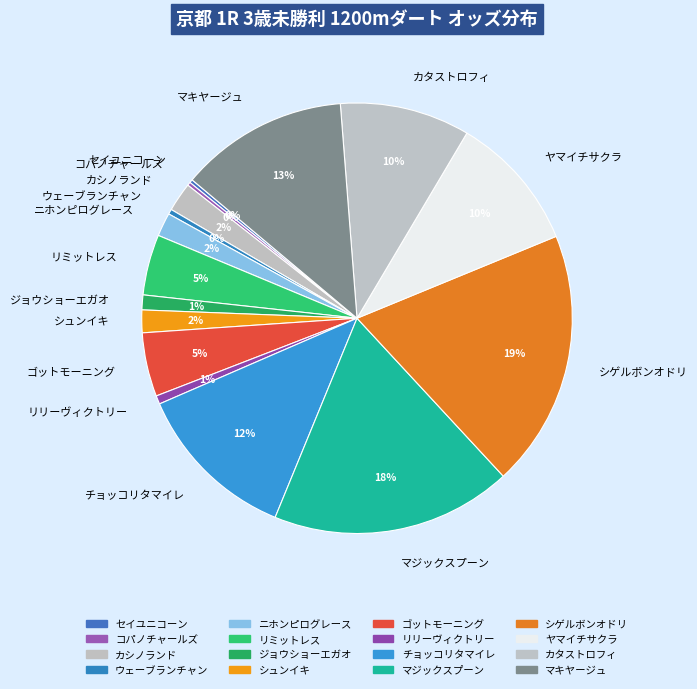

Combined, do リリーヴィクトリー and マジックスプーン account for over 50%?

No